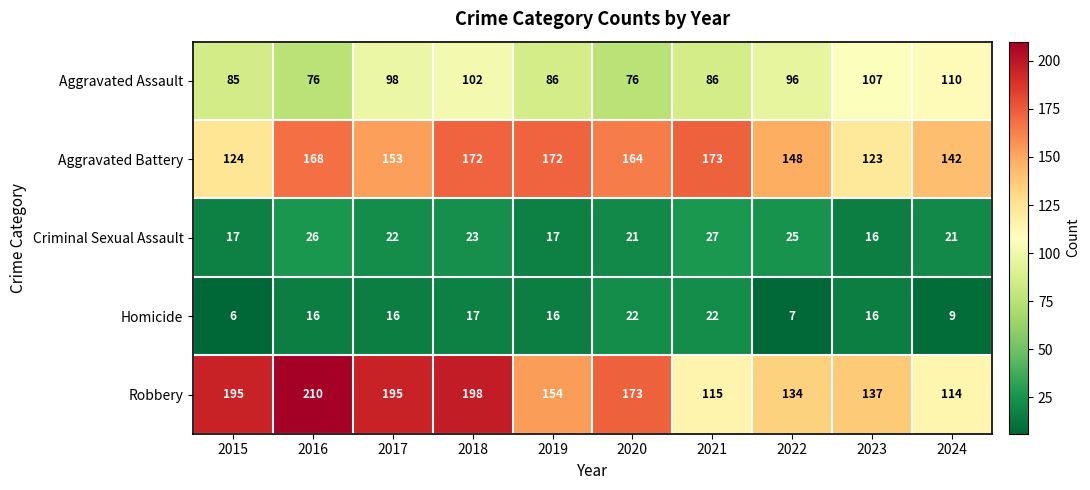

At 2022, list the series in order from largest to smallest.

Aggravated Battery, Robbery, Aggravated Assault, Criminal Sexual Assault, Homicide